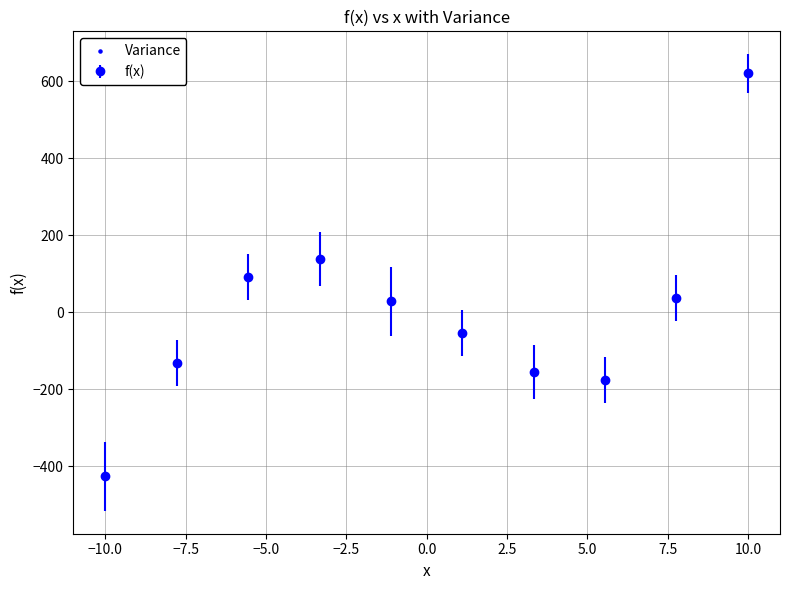

What is the sum of all values?

-30.0